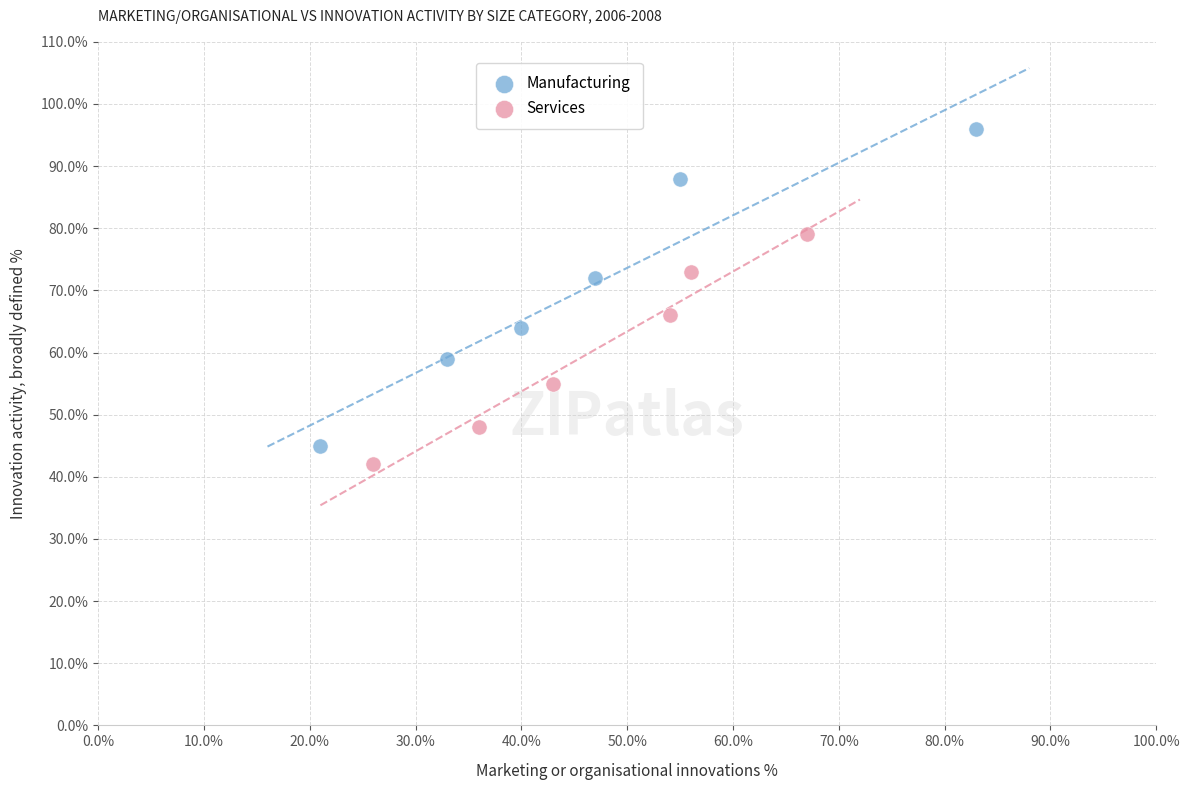

Which series reaches the maximum Y coordinate?

Manufacturing